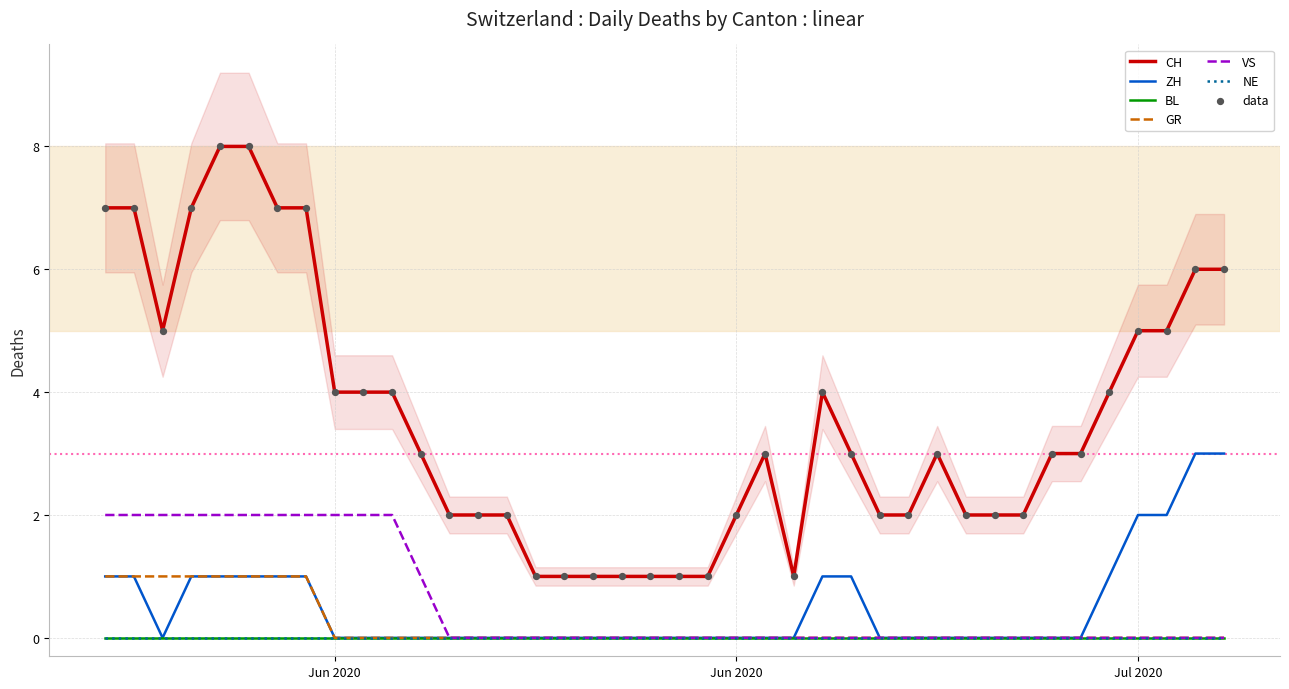

Which series contains the lowest Y value?

ZH